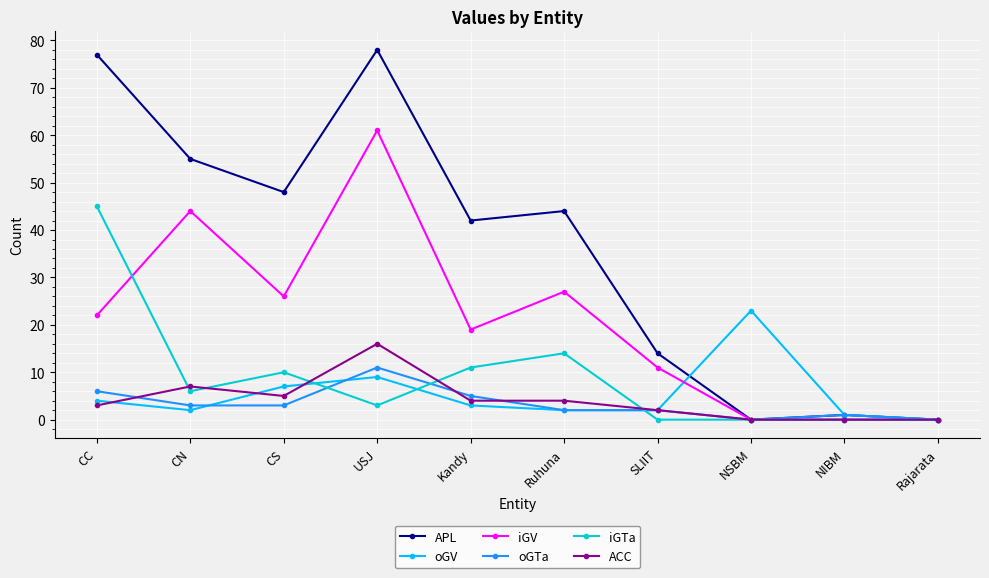

What is the average value of the oGV series?

5